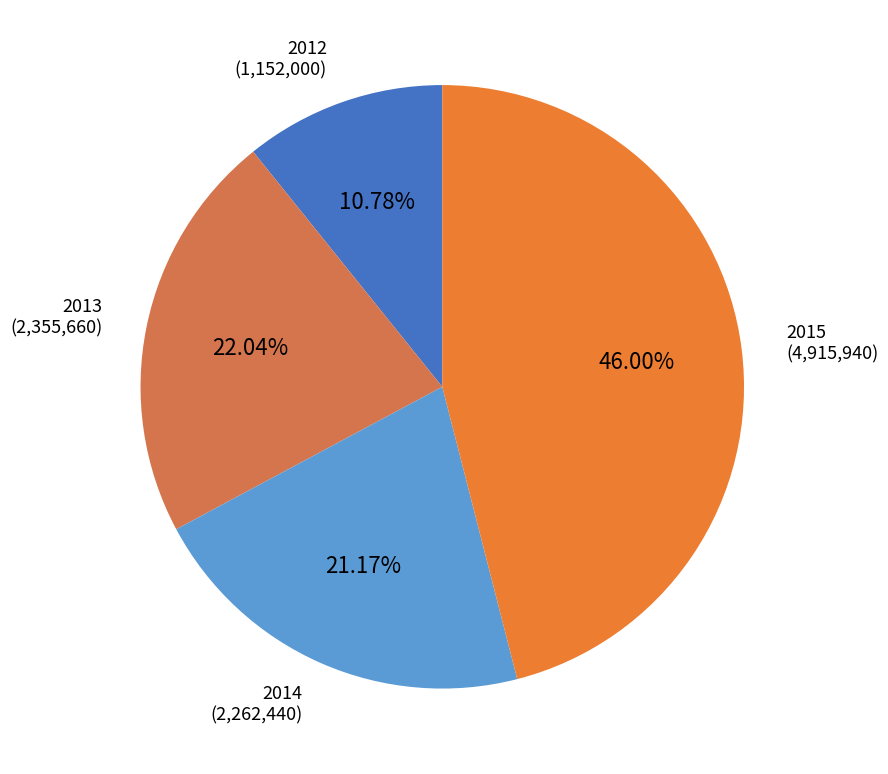

To the nearest percent, what is the average slice percentage?

25%